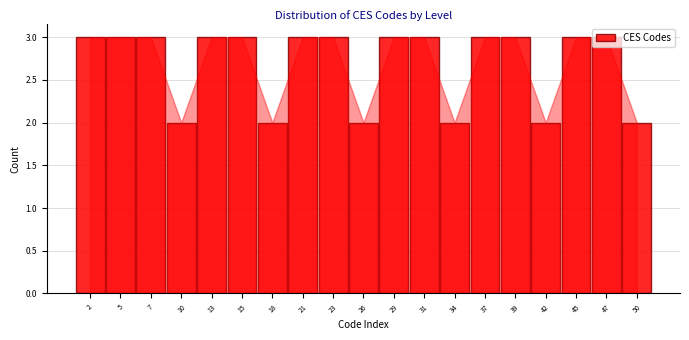

What is the greatest value displayed?

3